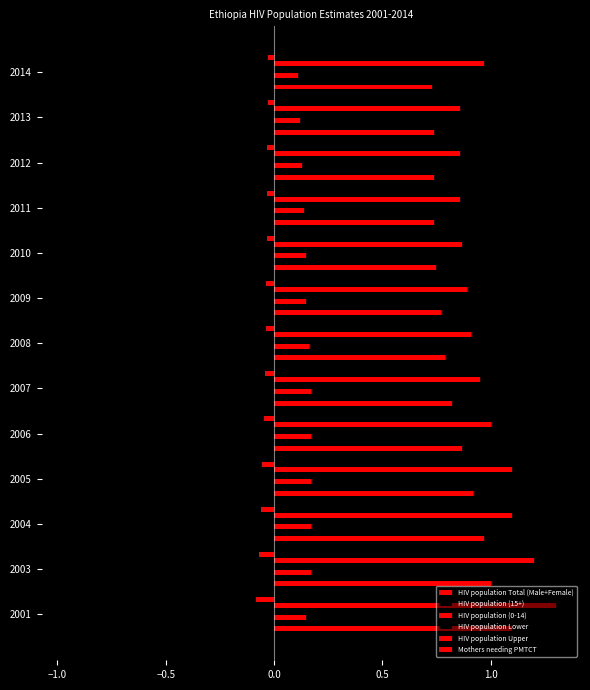

How many data points does each series have?

13